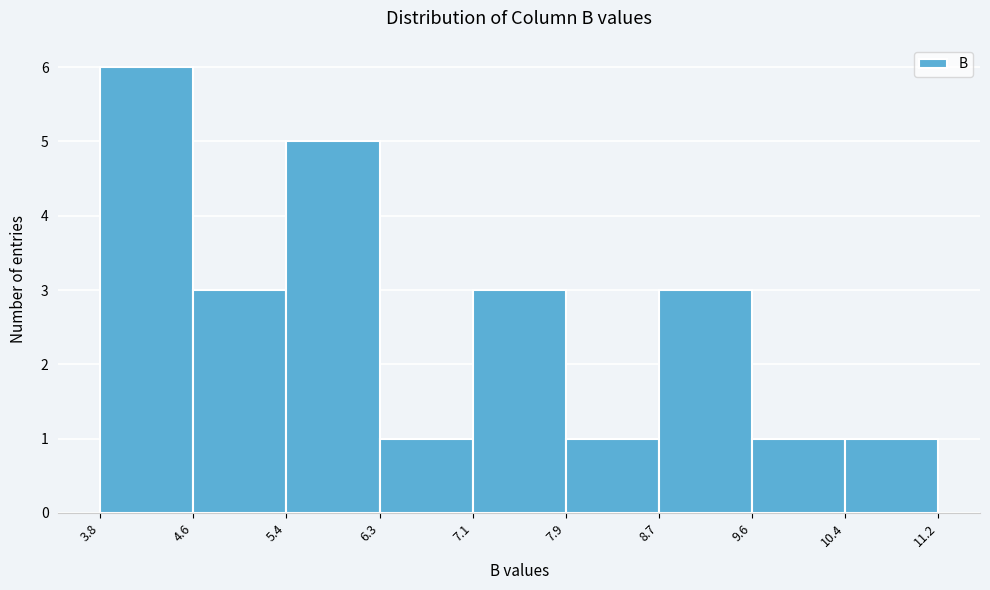

What is the height of the bar covering 3.8 to 4.6 on the x-axis? The values are not printed on the chart, so give them approximately, as read against the axis.

6